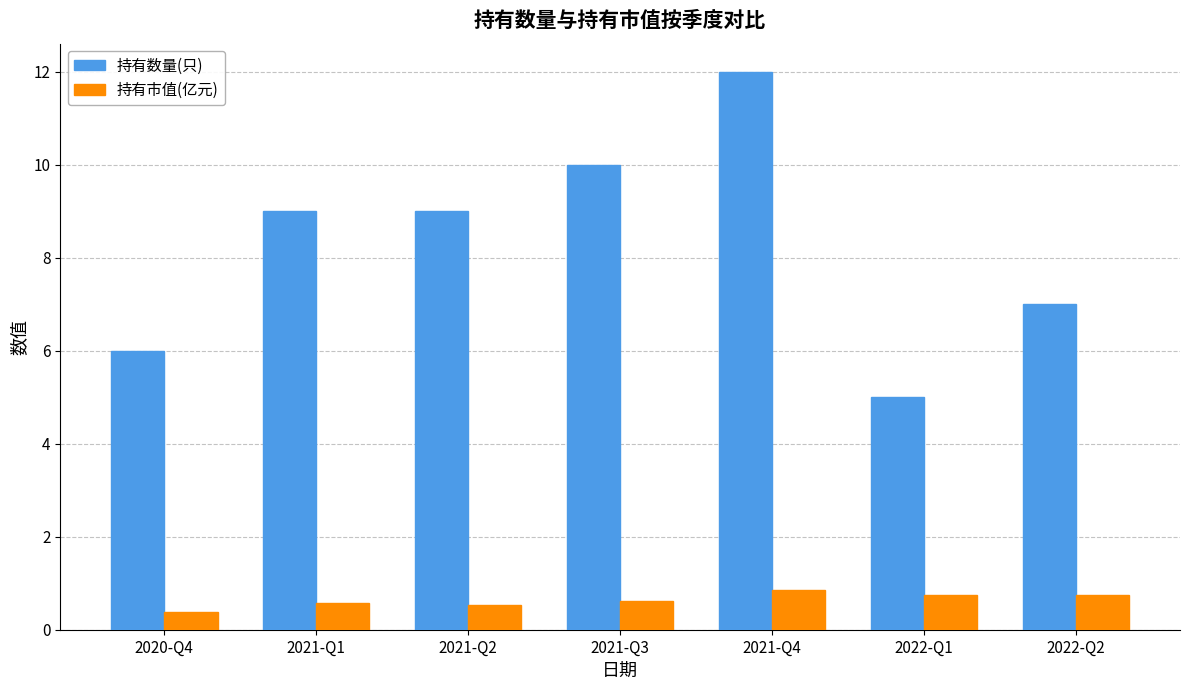

At 2021-Q1, list the series in order from smallest to largest.

持有市值(亿元), 持有数量(只)